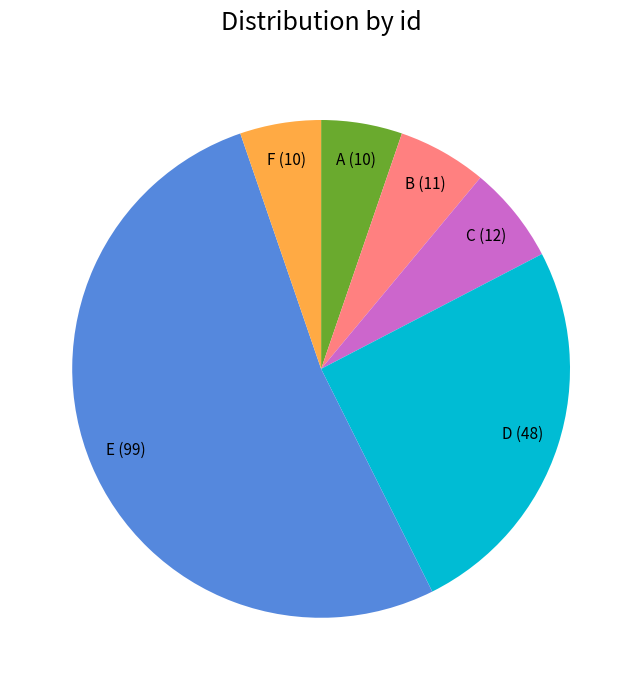

Which slice represents more than half of the pie?

E